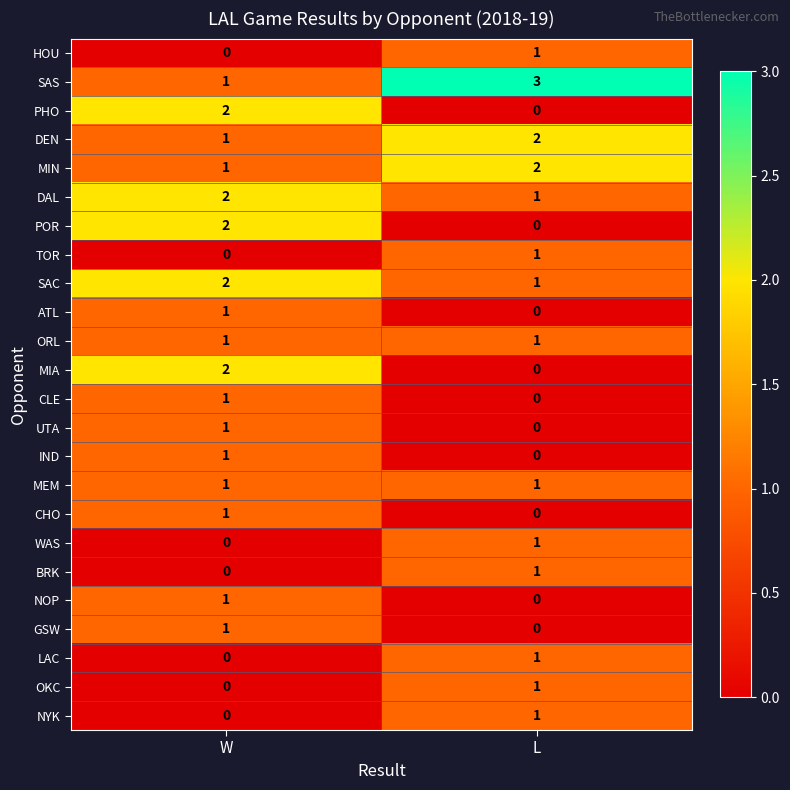

How many series are shown in this chart?

24